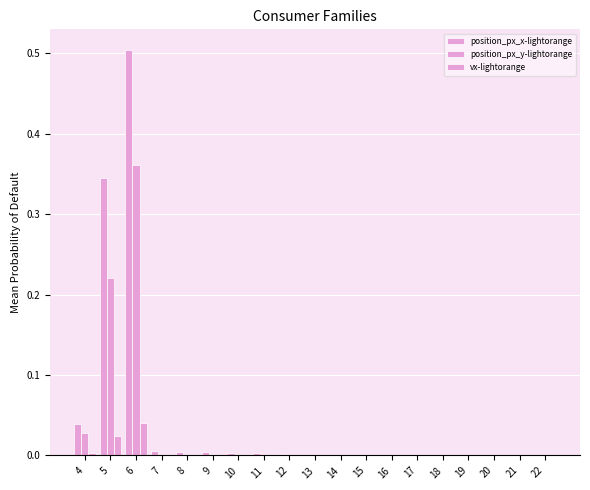

What is the difference between the maximum and minimum values in the position_px_x-lightorange series?

0.5